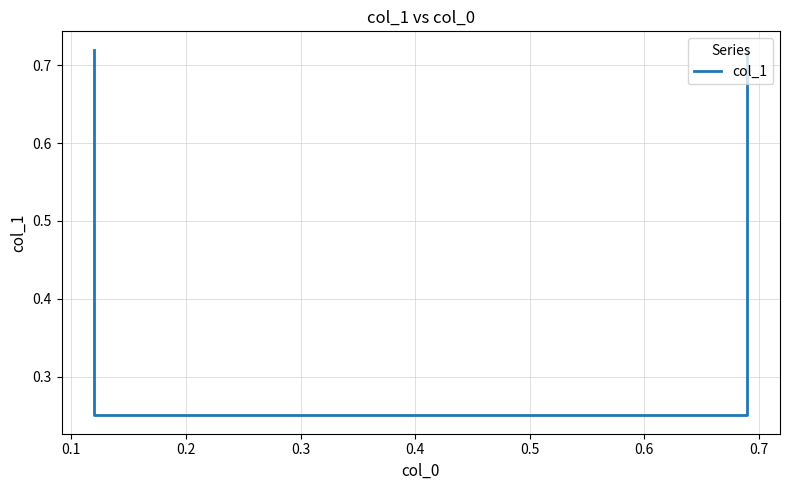

What is the difference between the maximum and minimum values?

0.5